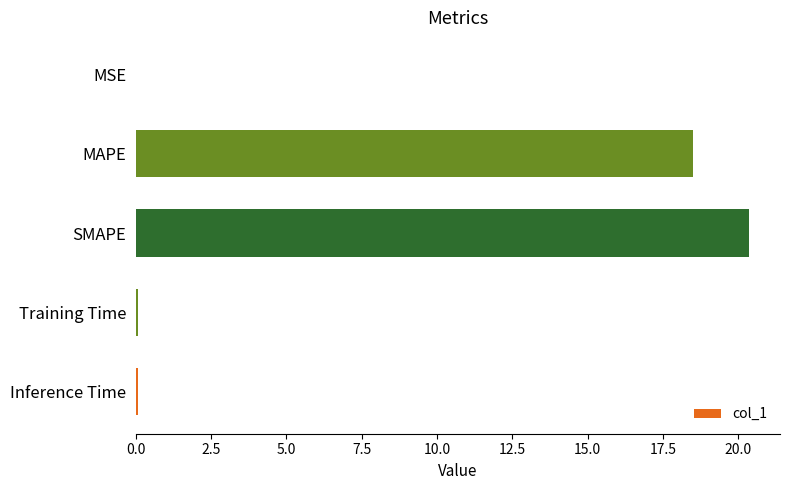

What is the sum of all values?

39.0